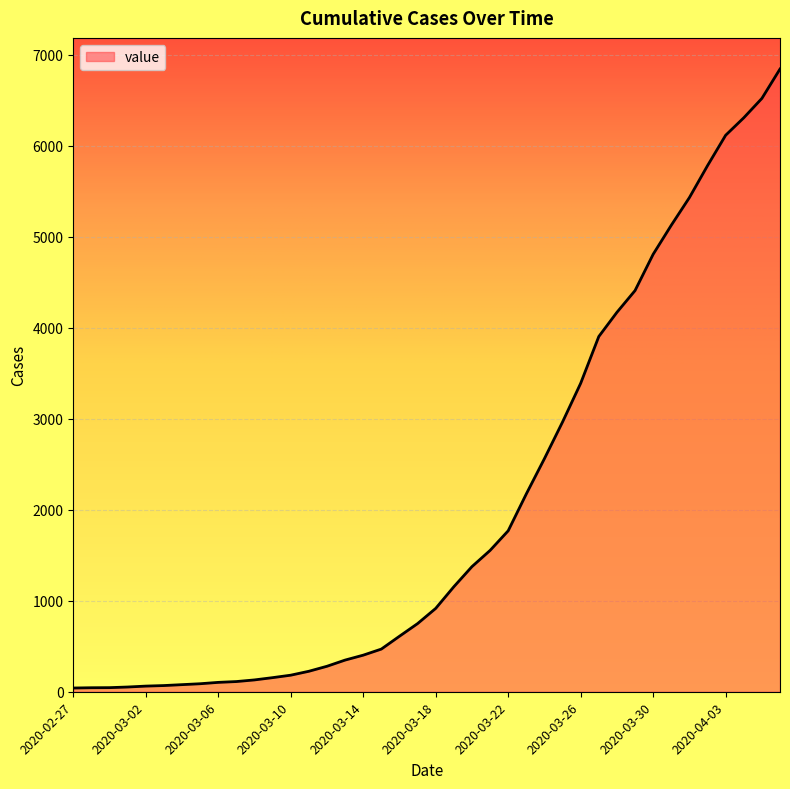

What is the maximum value shown in the chart?

6844